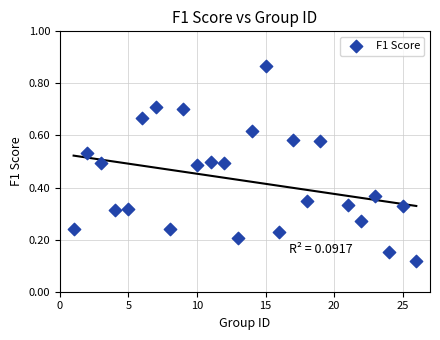

What is the range of Y values (max minus min)?

0.8